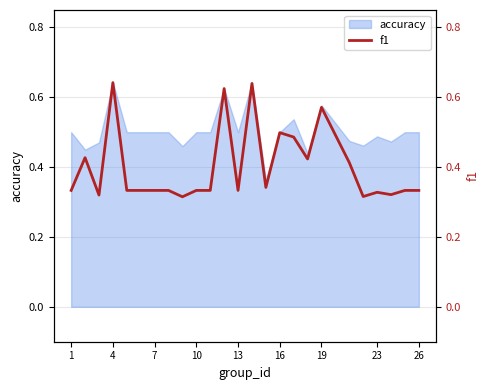

What is the sum of all values?

10.0